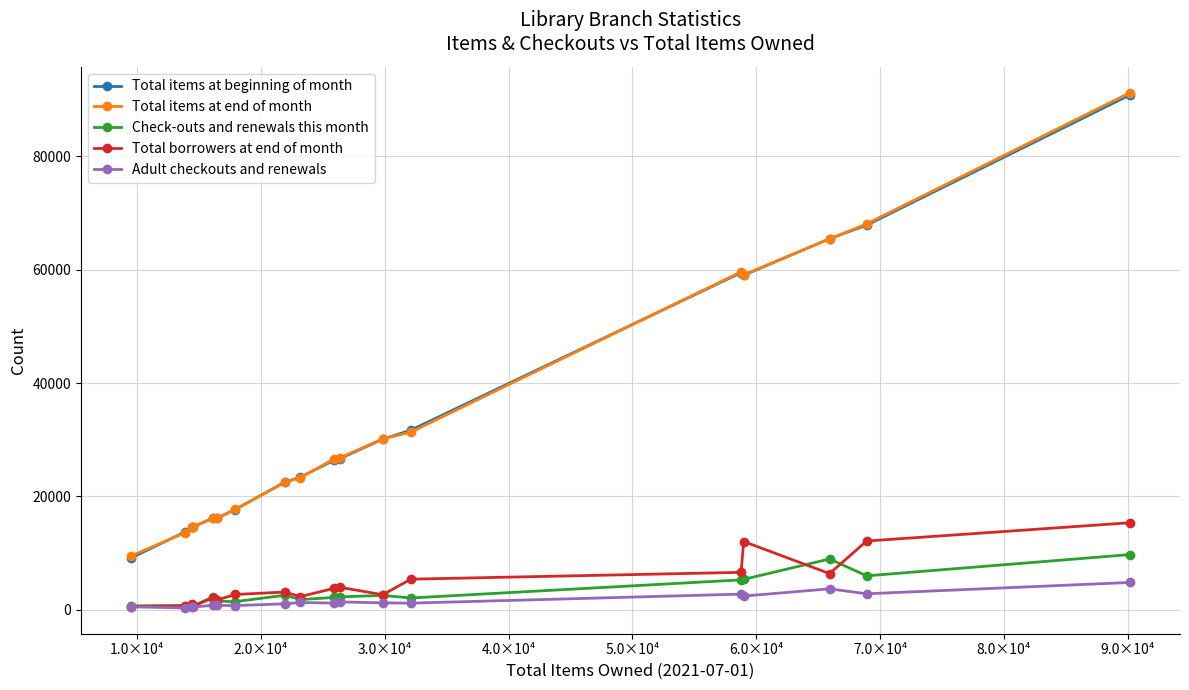

True or false: Adult checkouts and renewals has more than 0 interior local peaks.

True